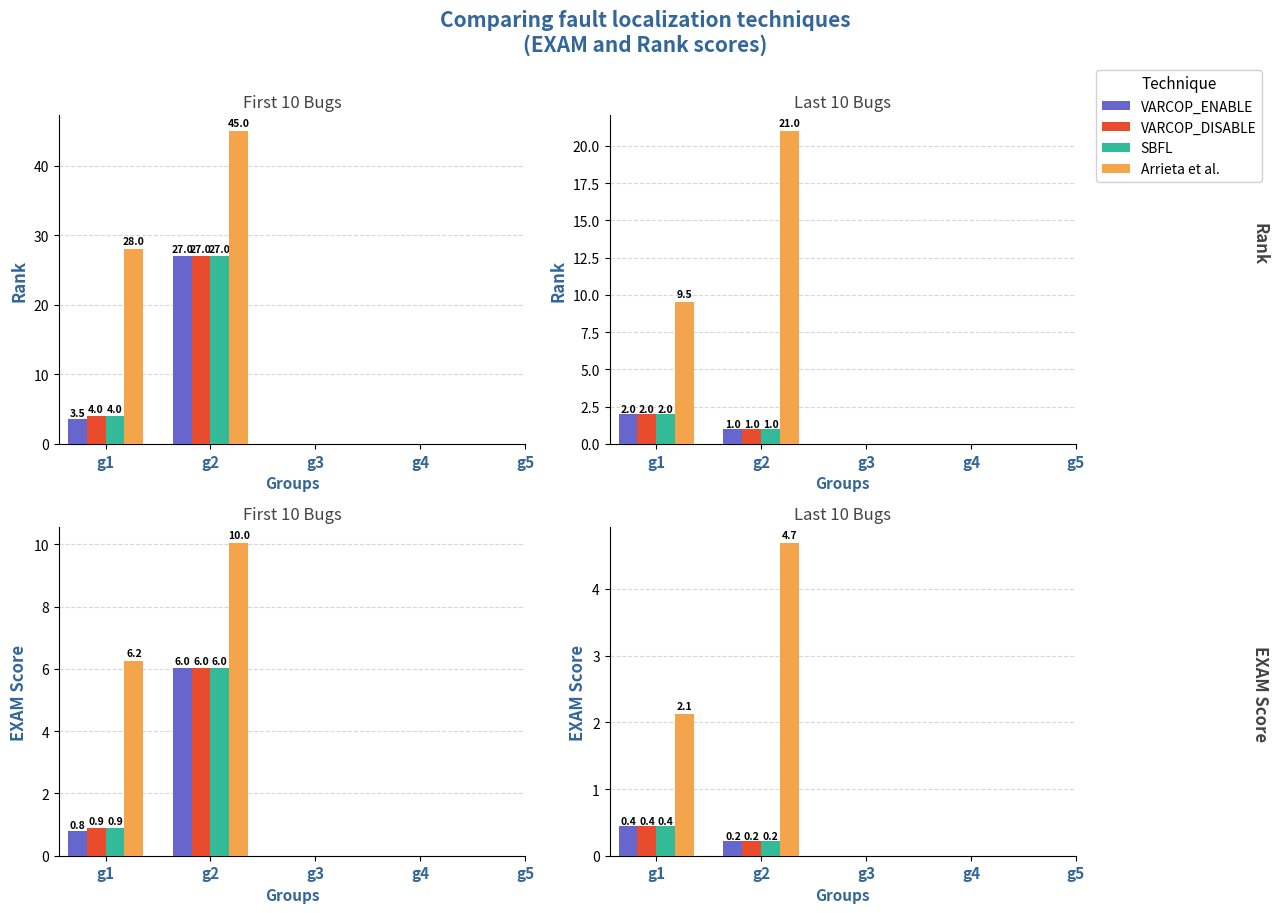

The VARCOP_DISABLE series shows nan at g5. True or false?

True